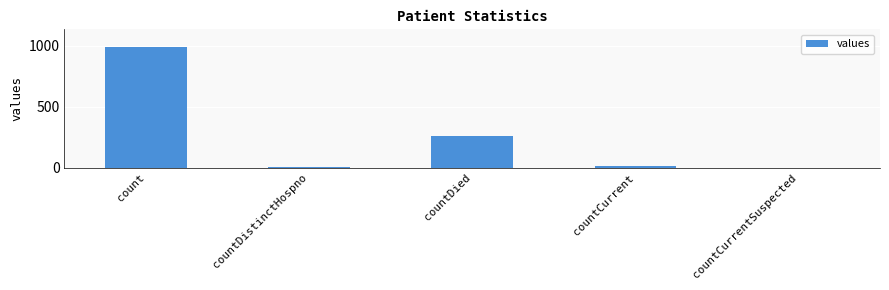

What value does the data have at countDied, to the nearest 10?

260